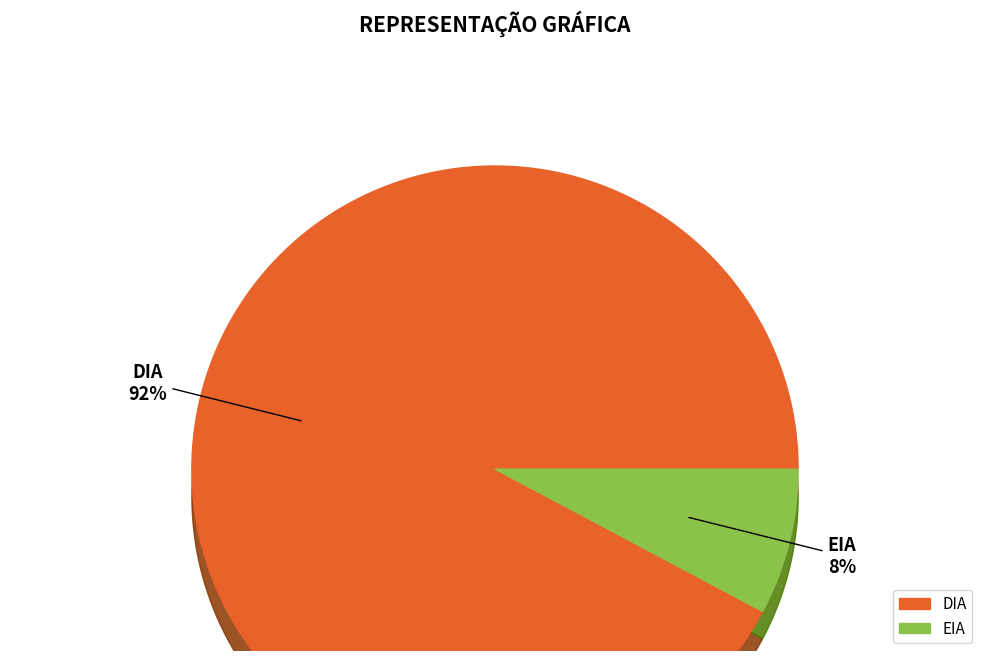

Does EIA represent more than half of the total?

No